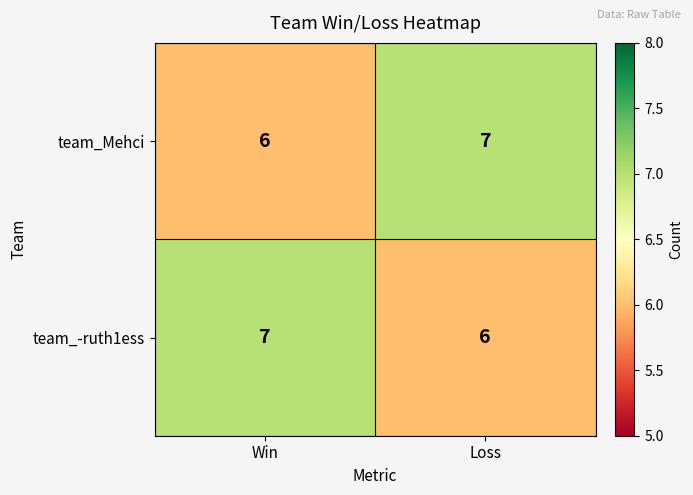

What is the approximate value of team_Mehci at Win?

6